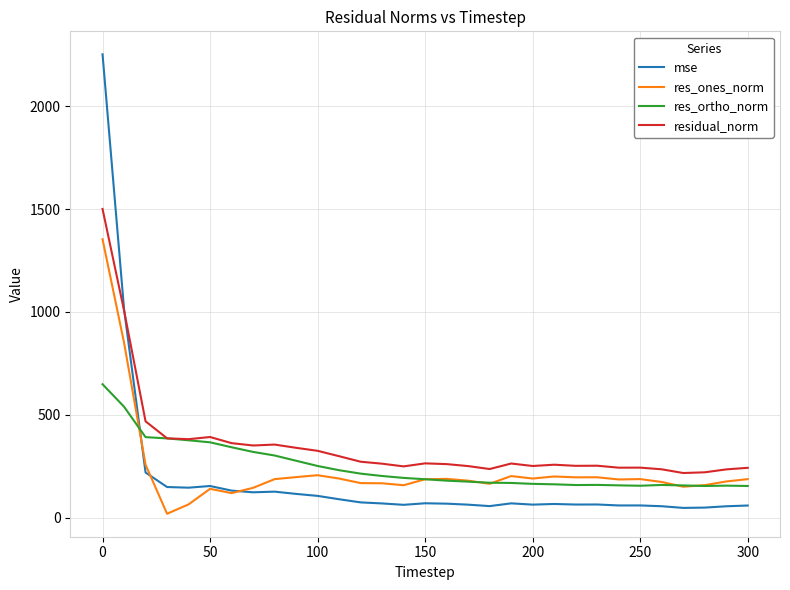

What is the maximum value shown in the chart?

2253.3